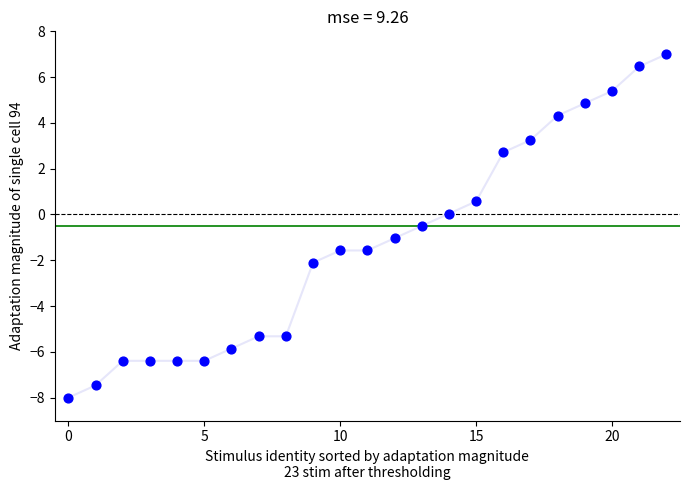

What is the range of Y values (max minus min)?

15.0